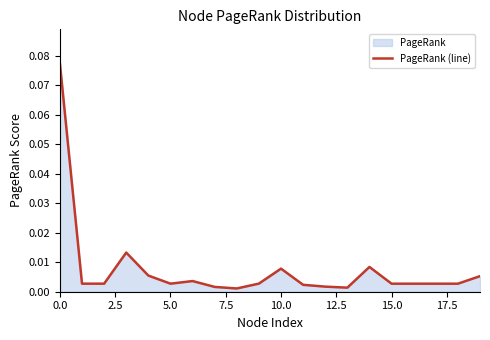

Does the chart display data point markers on the line(s)?

No